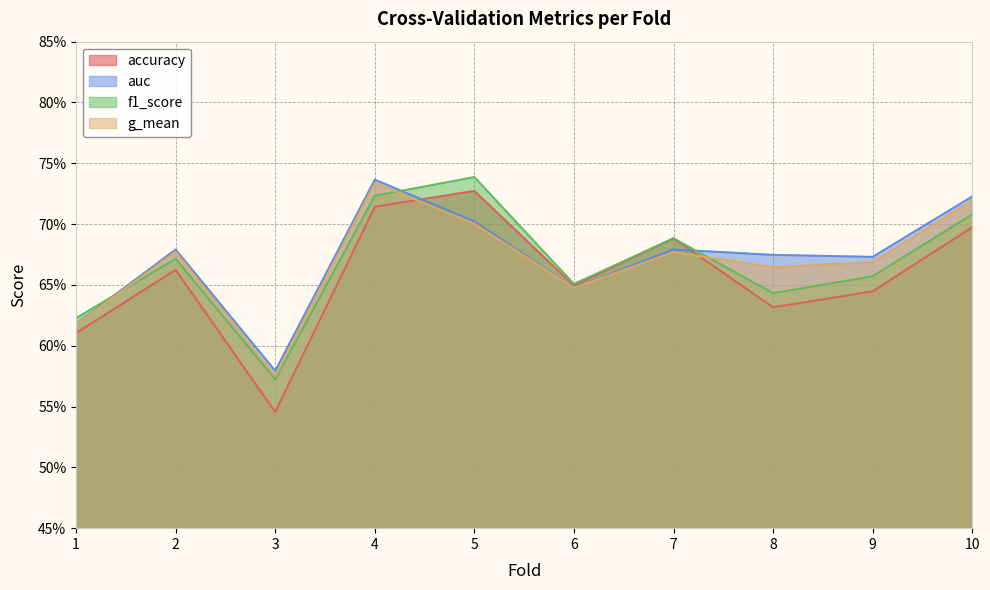

What is the difference between the maximum and minimum values in the accuracy series?

0.2